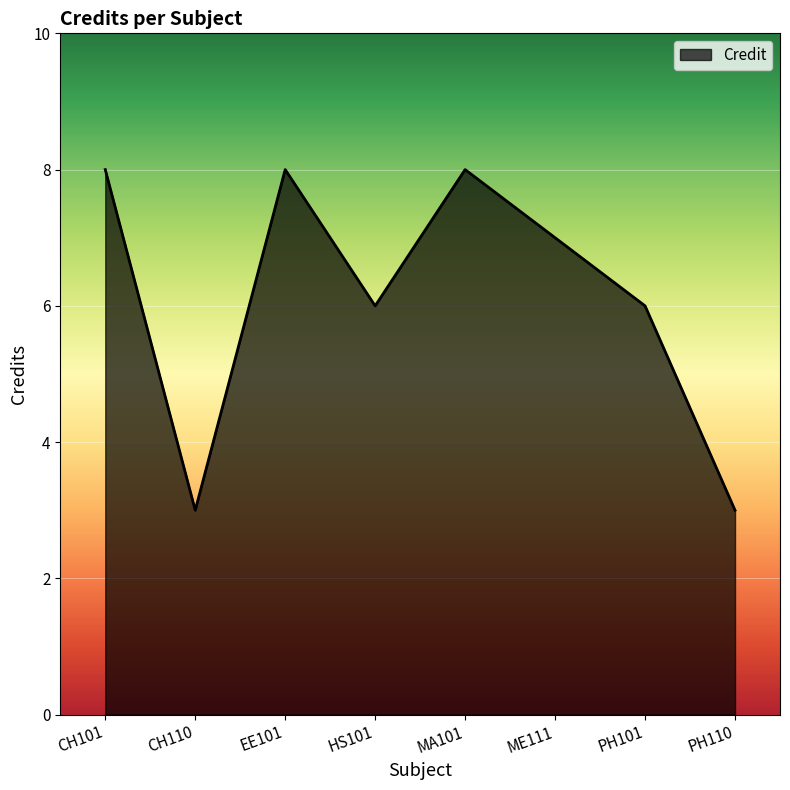

The chart shows a value of 2 at MA101. True or false?

False